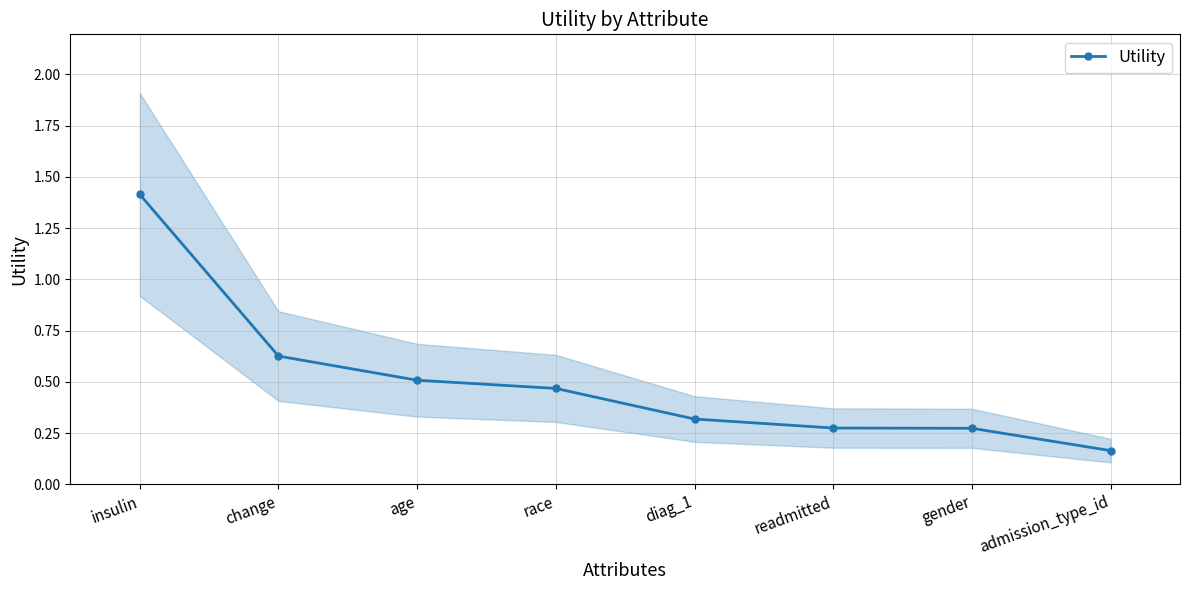

Rank the categories by value from highest to lowest.

insulin, change, age, race, diag_1, readmitted, gender, admission_type_id